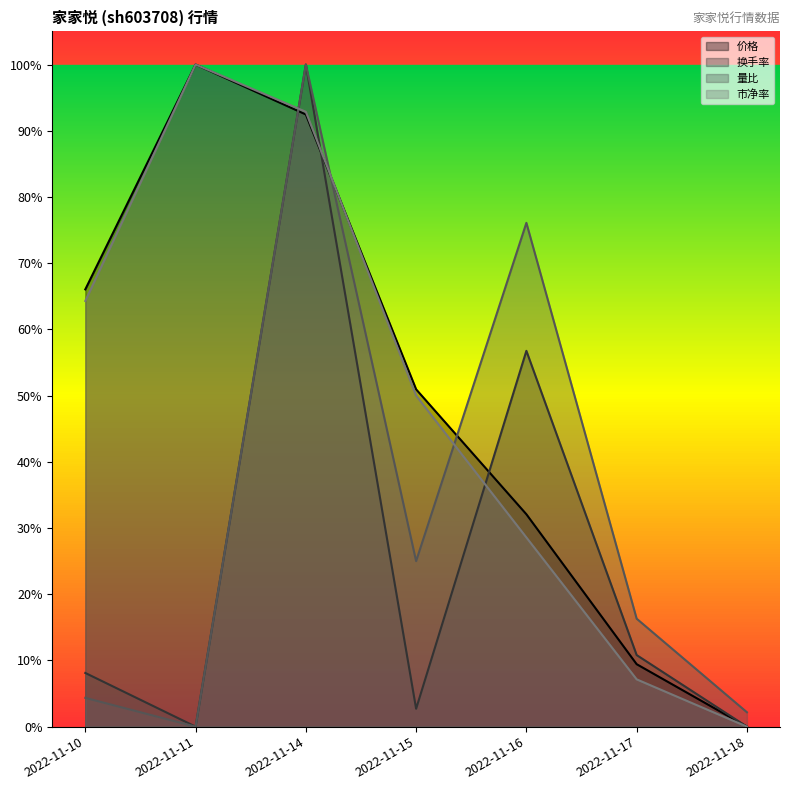

Where is 市净率 nearest to the value 0?

2022-11-18